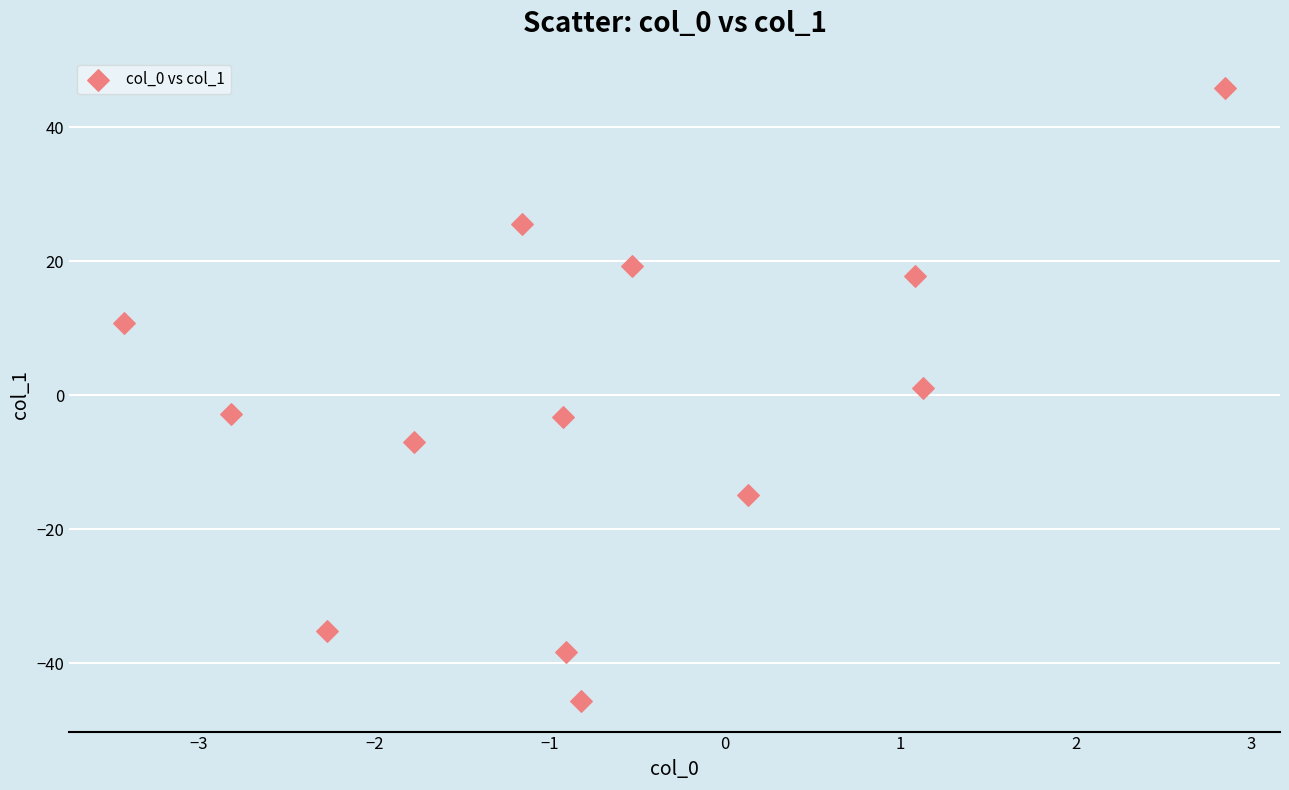

What is the range of X values (max minus min)?

6.3